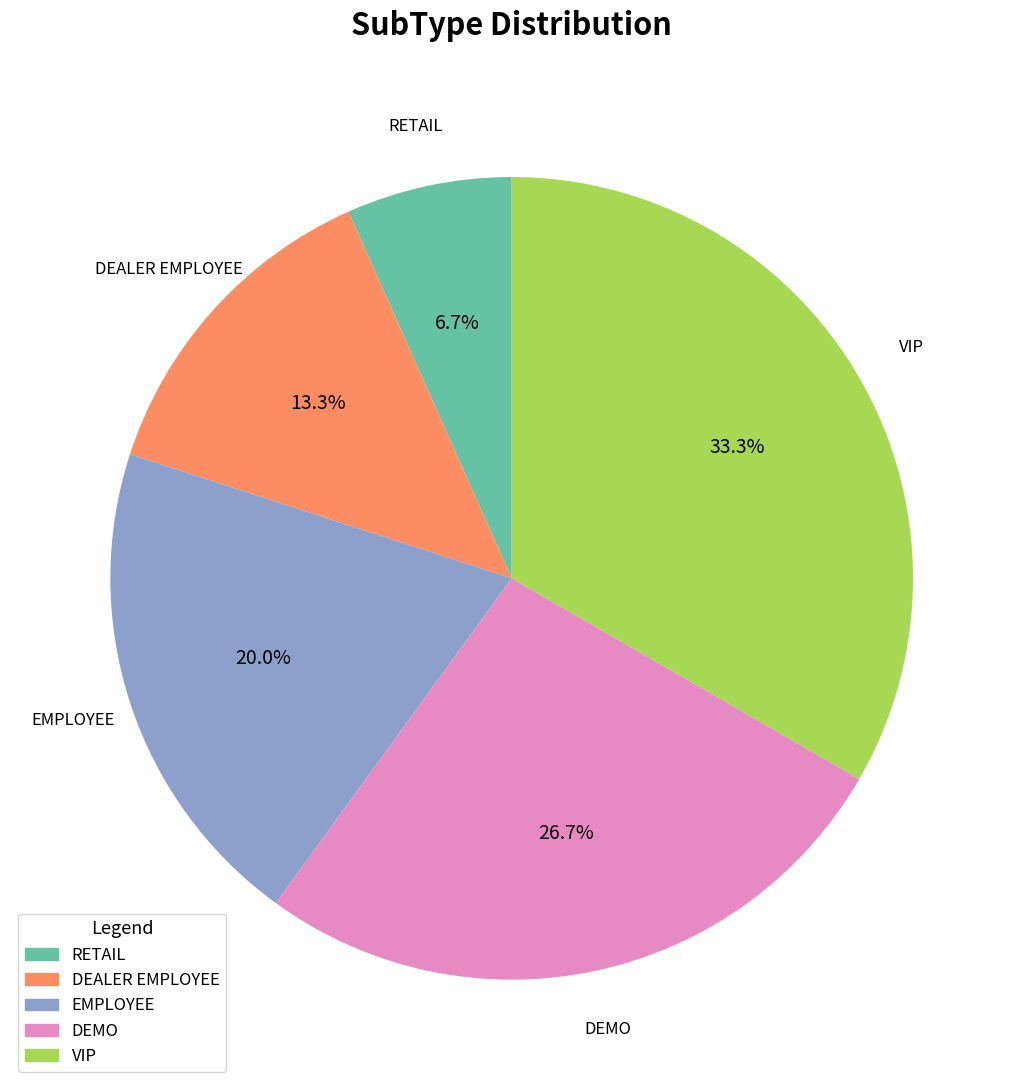

How many segments does this pie chart have?

5